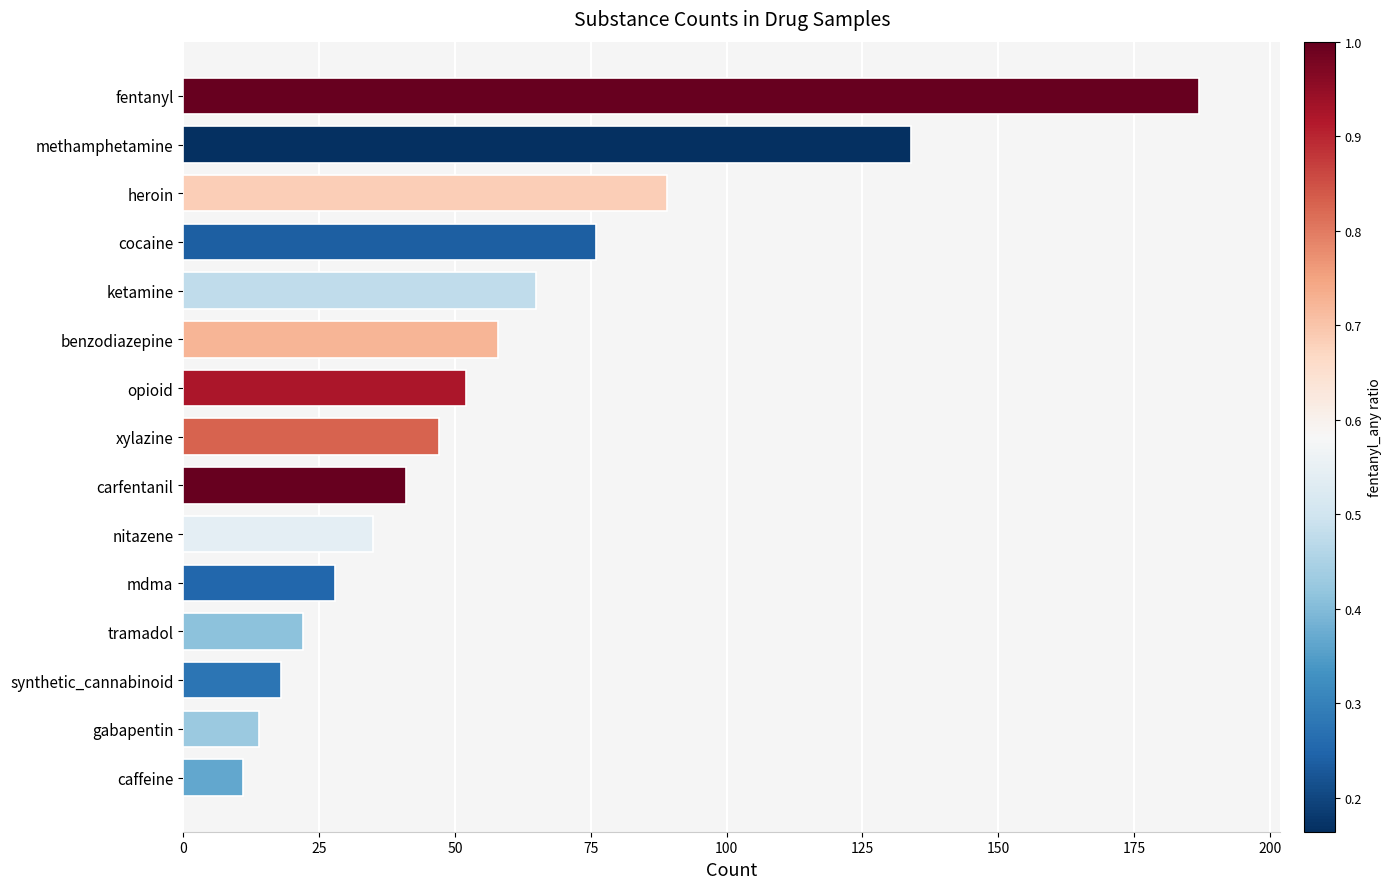

At which label is the value closest to 99?

heroin